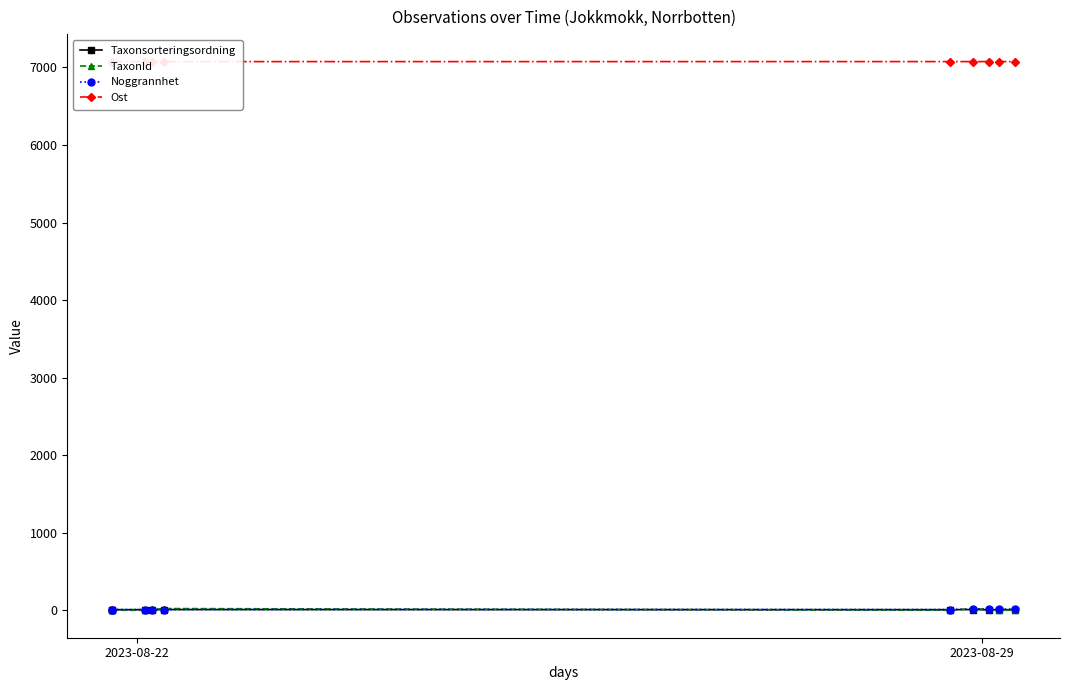

Which series has the widest spread of values?

TaxonId